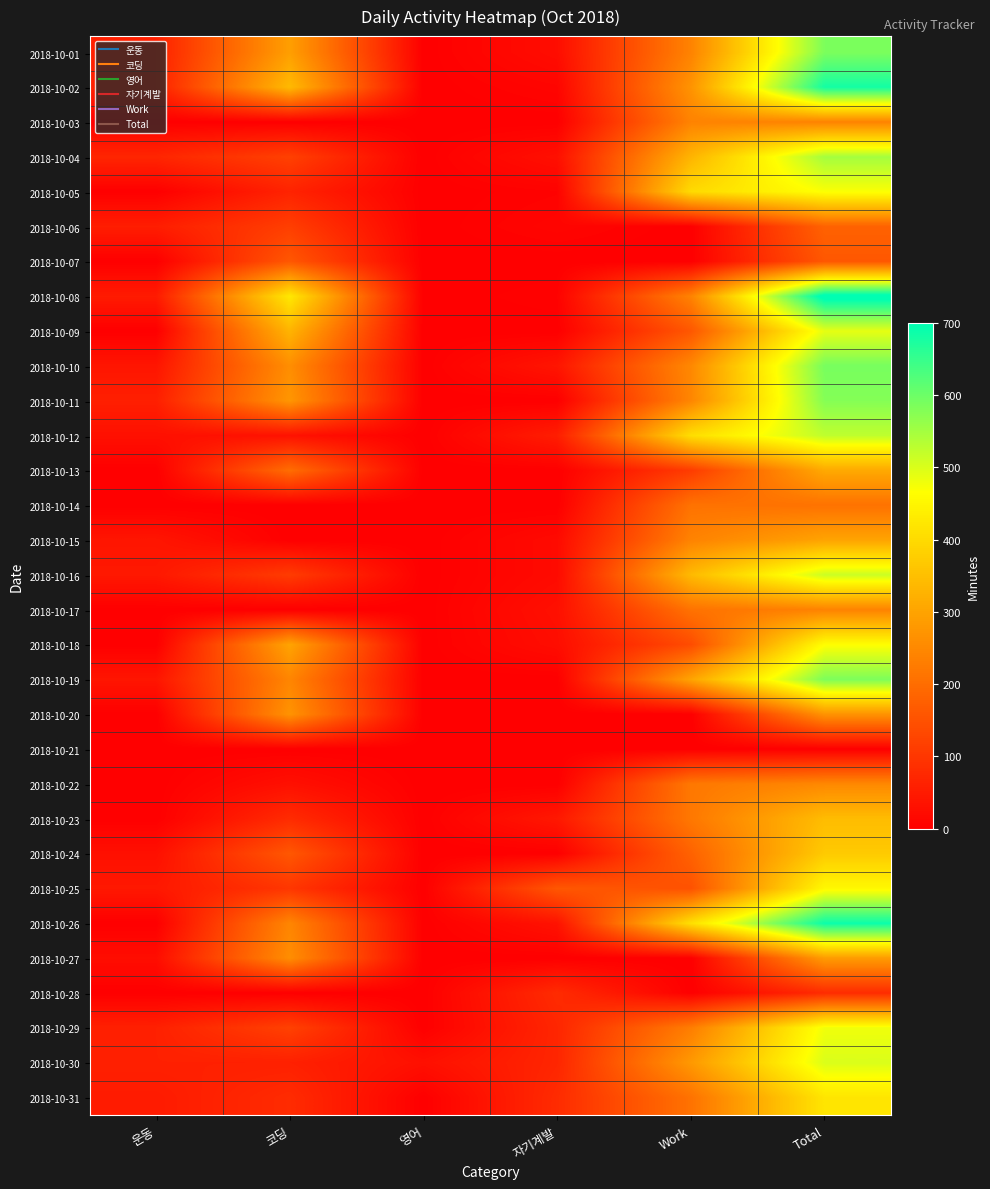

Count the number of data series in this chart.

31